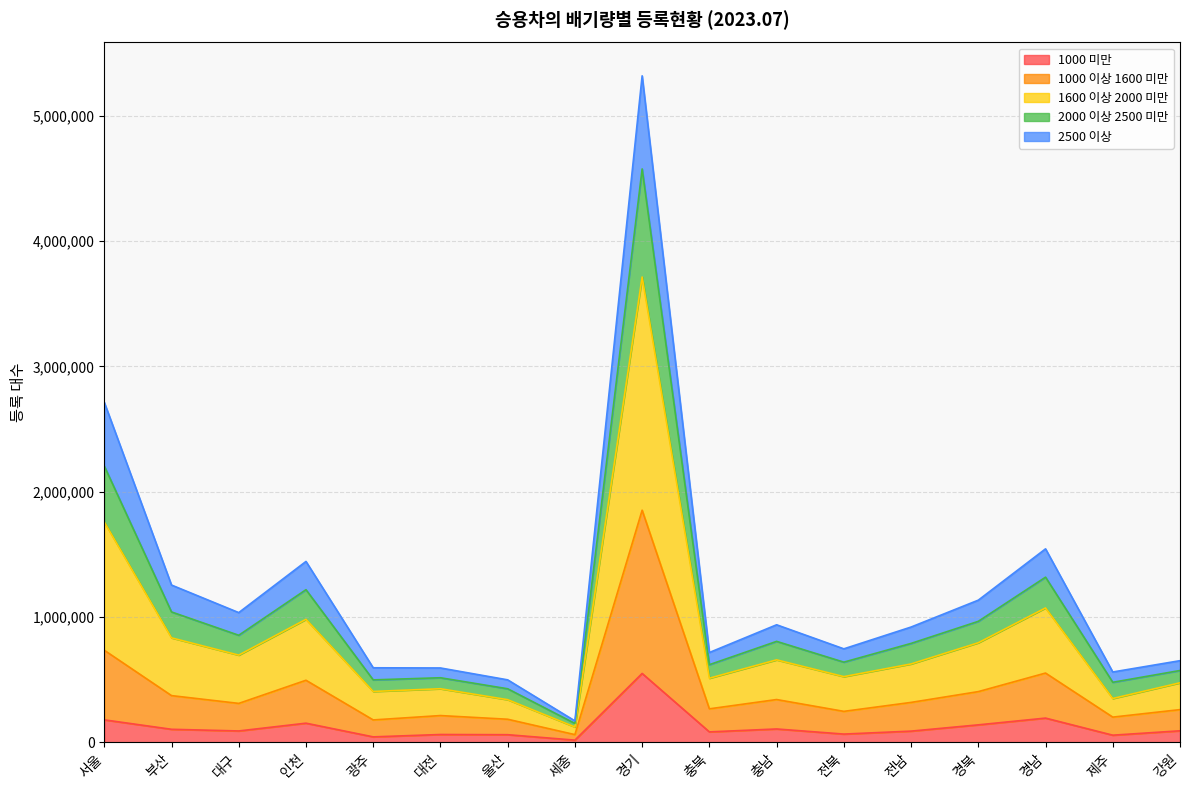

True or false: 1600 이상 2000 미만 and 2000 이상 2500 미만 intersect in this chart.

False